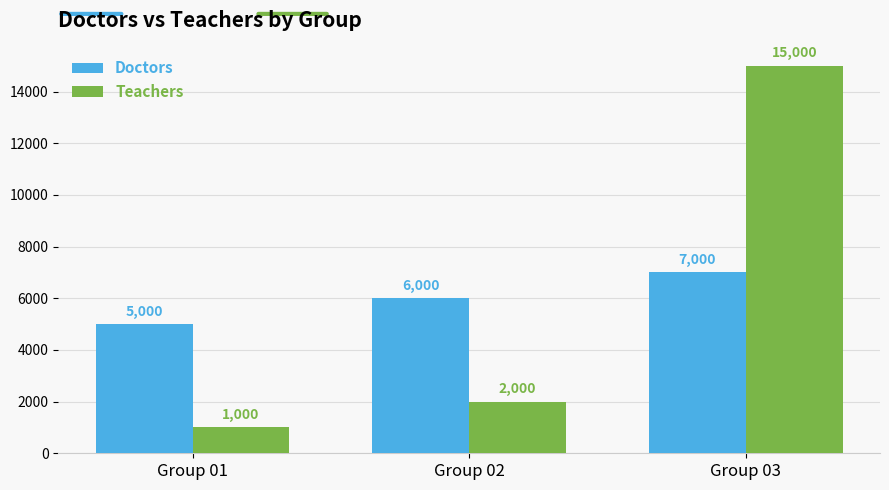

What are all the series names shown in the legend?

Doctors, Teachers